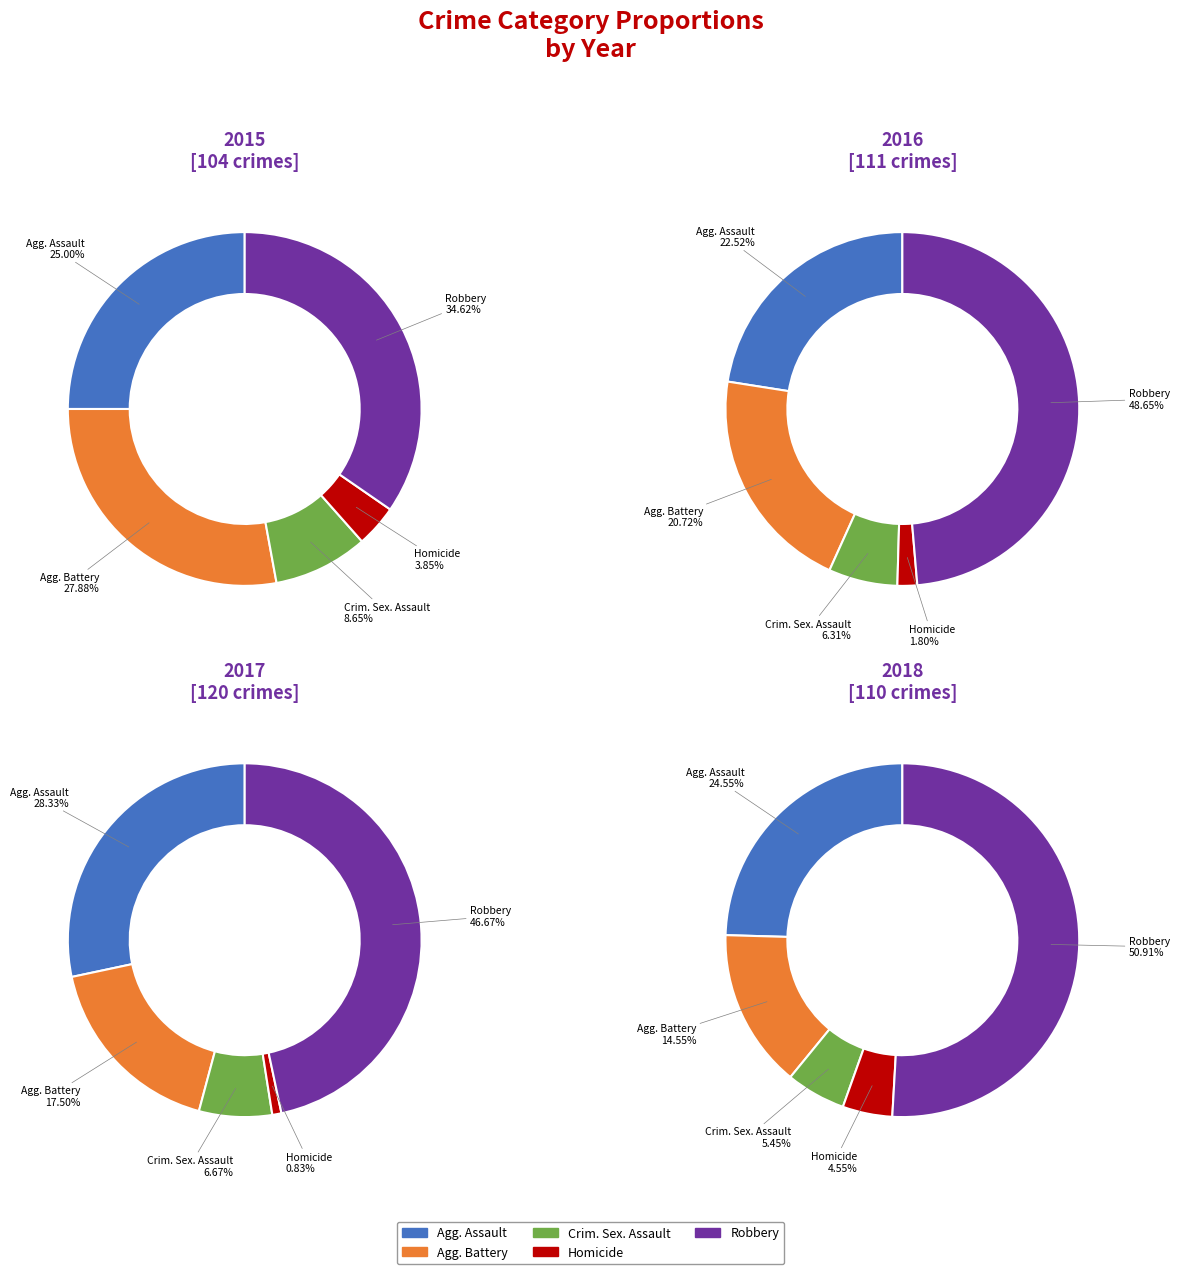

Does Aggravated Battery represent more than half of the total?

No